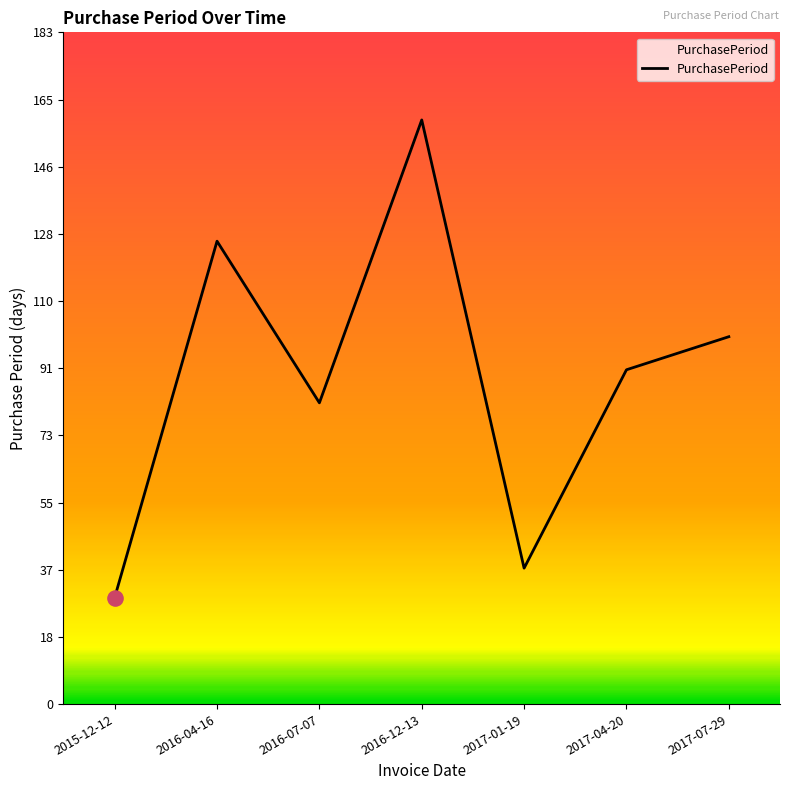

What is the change in value from 2015-12-12 to 2016-07-07?

+53